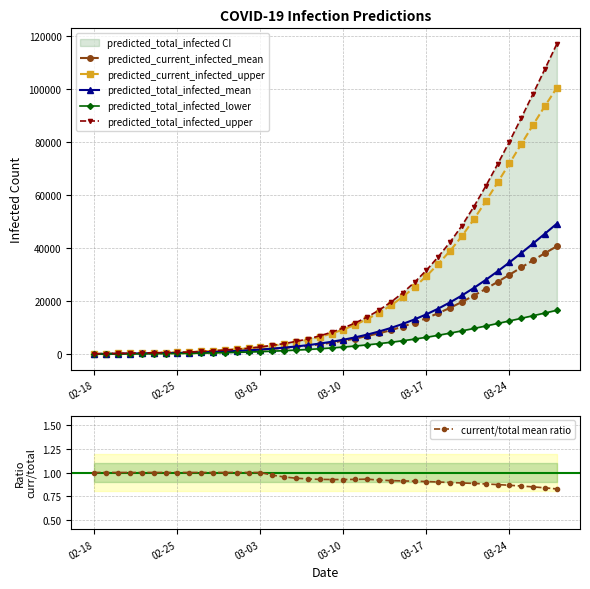

Reading left to right, list all the values displayed in this chart.

predicted_current_infected_mean: 58.0	115.0	173.0	230.0	288.0	345.0	403.0	460.0	518.0	680.0	842.0	1013.0	1202.0	1431.0	1721.0	2003.0	2328.0	2708.0	3155.0	3687.0	4312.0	5036.0	5872.0	6837.0	7845.0	9020.0	10366.0	11888.0	13581.0	15435.0	17468.0	19685.0	22068.0	24592.0	27220.0	29921.0	32659.0	35393.0	38075.0	40660.0
predicted_current_infected_upper: 85.0	170.0	255.0	340.0	425.0	510.0	595.0	680.0	765.0	1016.0	1266.0	1533.0	1836.0	2211.0	2705.0	3211.0	3810.0	4528.0	5398.0	6464.0	7749.0	9273.0	11076.0	13202.0	15553.0	18334.0	21567.0	25258.0	29407.0	34011.0	38945.0	44496.0	50810.0	57573.0	64689.0	71847.0	79172.0	86449.0	93583.0	100373.0
predicted_total_infected_mean: 58.0	115.0	173.0	230.0	288.0	345.0	403.0	460.0	518.0	680.0	842.0	1013.0	1202.0	1431.0	1721.0	2060.0	2443.0	2881.0	3385.0	3975.0	4657.0	5439.0	6332.0	7354.0	8525.0	9861.0	11378.0	13091.0	15013.0	17157.0	19529.0	22128.0	24949.0	27977.0	31195.0	34578.0	38098.0	41725.0	45430.0	49185.0
predicted_total_infected_lower: 32.0	64.0	96.0	128.0	160.0	192.0	224.0	256.0	288.0	378.0	469.0	564.0	667.0	792.0	944.0	1116.0	1311.0	1521.0	1756.0	2023.0	2332.0	2680.0	3068.0	3494.0	3963.0	4478.0	5044.0	5670.0	6357.0	7108.0	7929.0	8784.0	9679.0	10602.0	11552.0	12519.0	13502.0	14496.0	15506.0	16535.0
predicted_total_infected_upper: 85.0	170.0	255.0	340.0	425.0	510.0	595.0	680.0	765.0	1016.0	1266.0	1533.0	1836.0	2211.0	2705.0	3296.0	3980.0	4783.0	5738.0	6889.0	8259.0	9868.0	11756.0	13967.0	16568.0	19600.0	23100.0	27094.0	31617.0	36715.0	42240.0	48475.0	55592.0	63311.0	71578.0	80106.0	89039.0	98204.0	107550.0	116941.0
current/total mean ratio: 1.0	1.0	1.0	1.0	1.0	1.0	1.0	1.0	1.0	1.0	1.0	1.0	1.0	1.0	1.0	1.0	1.0	0.9	0.9	0.9	0.9	0.9	0.9	0.9	0.9	0.9	0.9	0.9	0.9	0.9	0.9	0.9	0.9	0.9	0.9	0.9	0.9	0.8	0.8	0.8